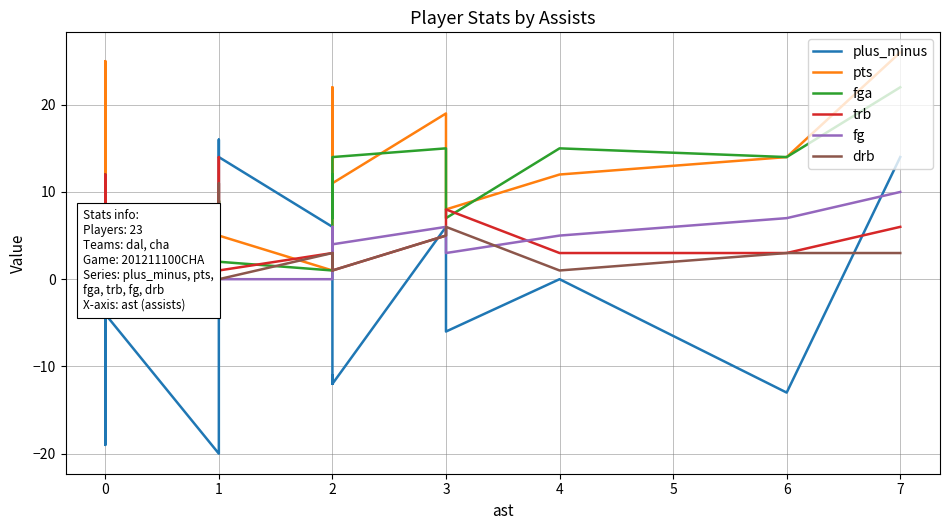

True or false: trb has more than 2 interior local peaks.

True